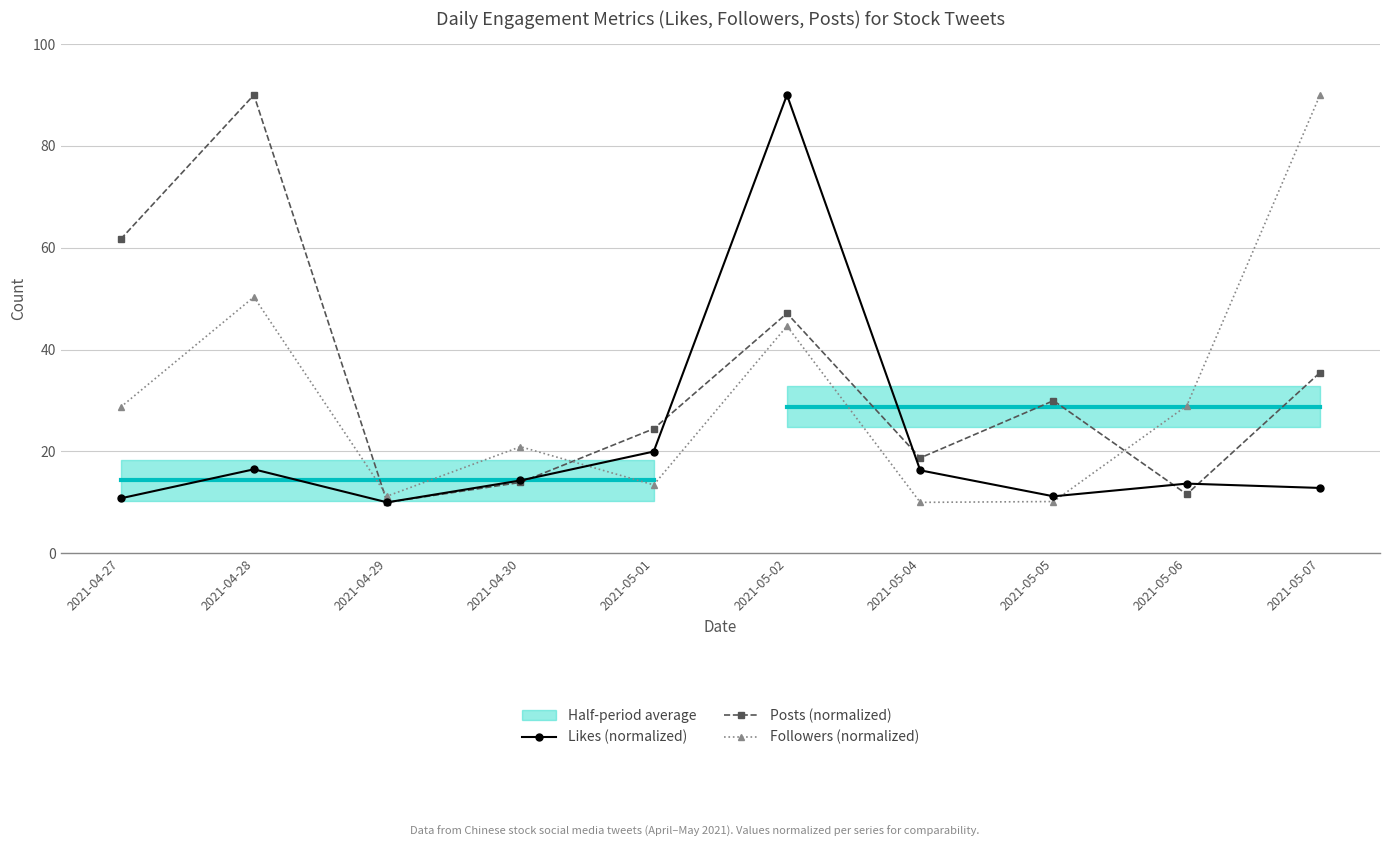

Reading left to right, list all the values displayed in this chart.

Likes (normalized): 10.8	16.5	10.0	14.3	20.0	90.0	16.3	11.2	13.7	12.8
Posts (normalized): 61.7	90.0	10.0	13.9	24.4	47.1	18.7	30.0	11.6	35.5
Followers (normalized): 28.7	50.3	11.2	20.9	13.4	44.6	10.0	10.2	29.0	90.0